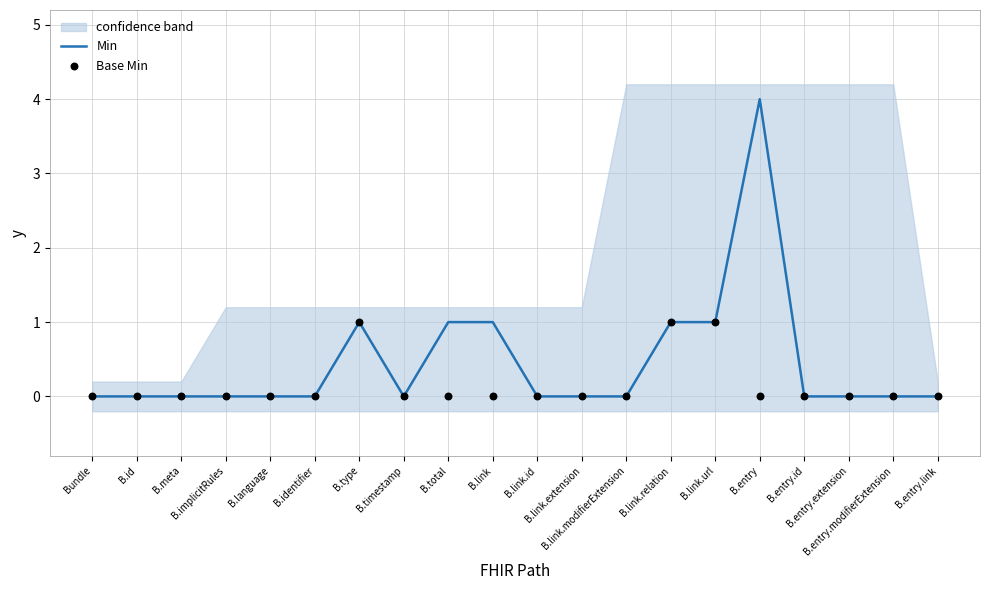

Which series contains the highest Y value?

Min